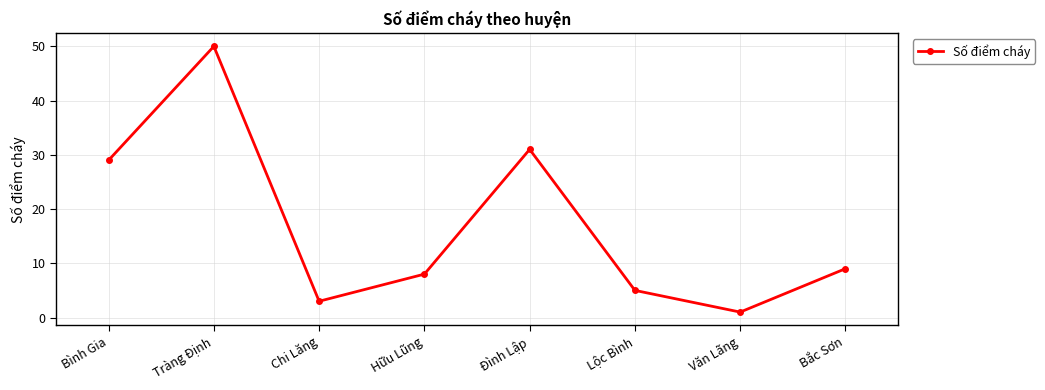

What position from the right is Bắc Sơn?

1